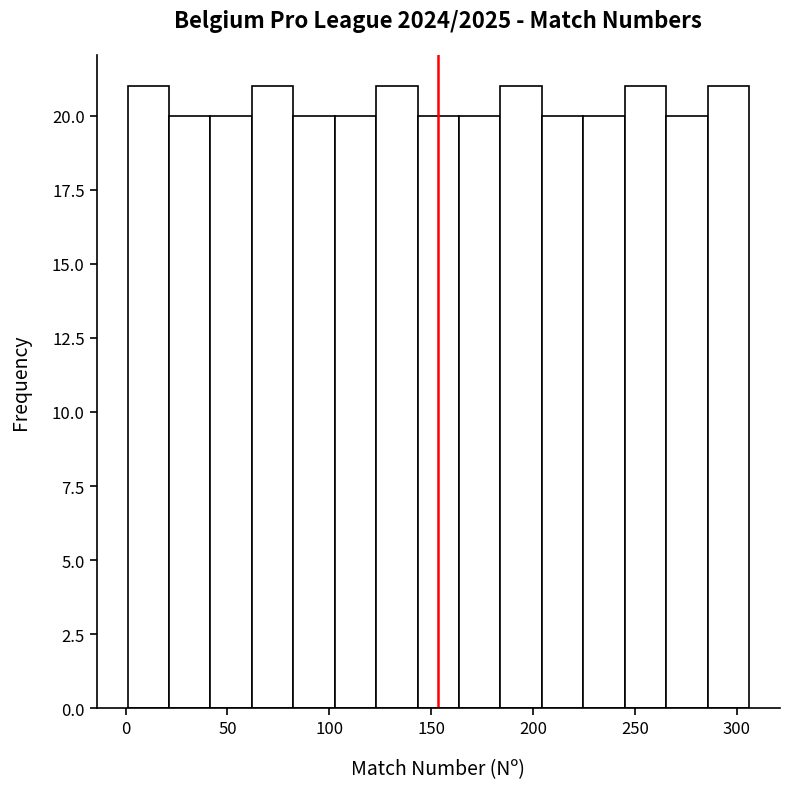

Reading left to right, transcribe this chart: for each bar, give the range it covers on the x-axis and its height. Neither the bar edges nor the heights are printed on the chart, so give them approximately, as read against the axes.

0 to 20: 21
20 to 40: 20
40 to 60: 20
60 to 80: 21
80 to 105: 20
105 to 125: 20
125 to 145: 21
145 to 165: 20
165 to 185: 20
185 to 205: 21
205 to 225: 20
225 to 245: 20
245 to 265: 21
265 to 285: 20
285 to 305: 21